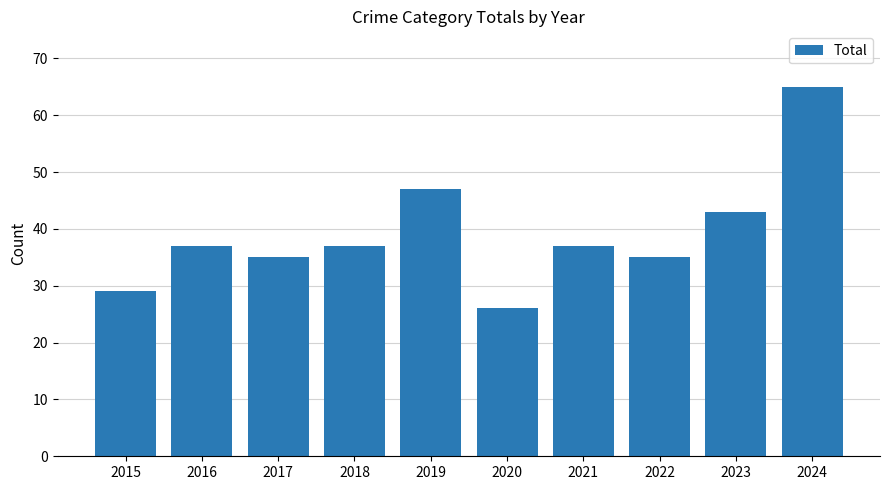

Reading left to right, what are all the values shown in this chart?

2015=29	2016=37	2017=35	2018=37	2019=47	2020=26	2021=37	2022=35	2023=43	2024=65